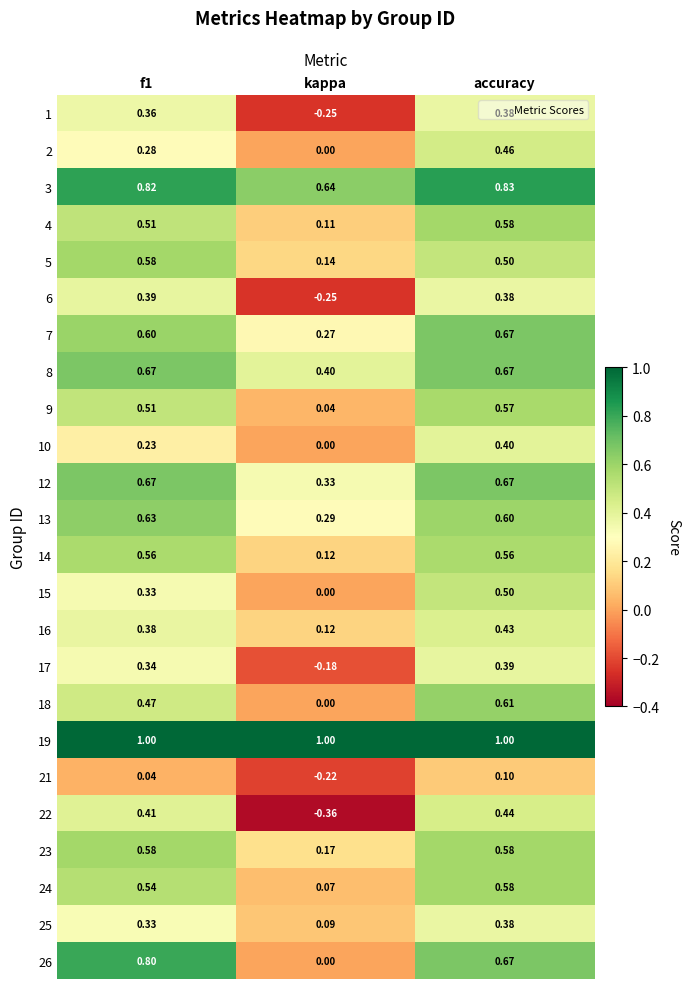

Is the value of 19 at accuracy greater than the value of 18 at accuracy?

Yes